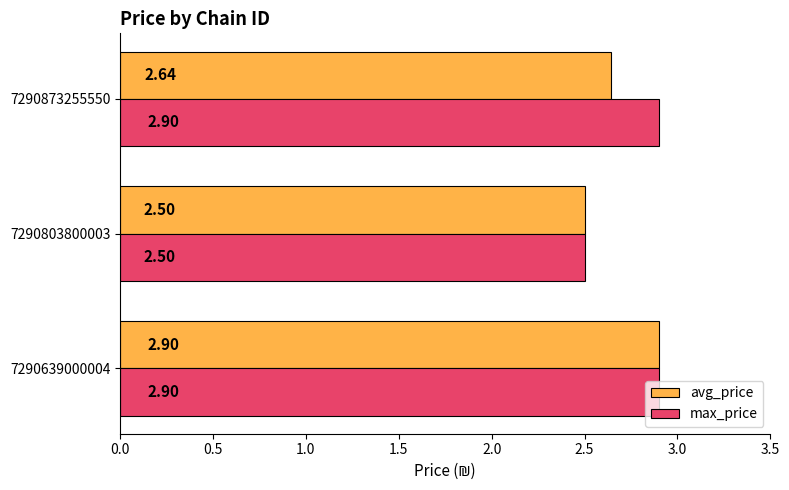

What is the maximum value shown in the chart?

2.9